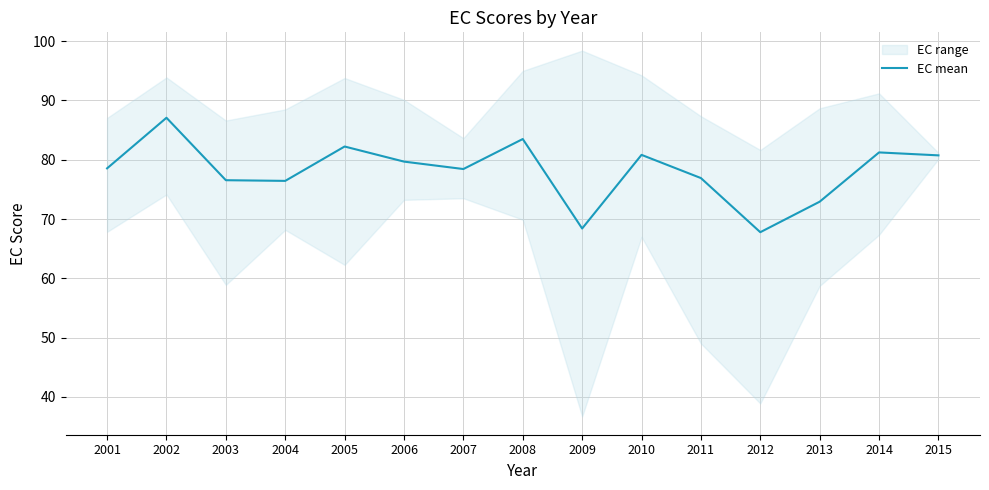

The EC mean series shows 81.2 at 2014. True or false?

True